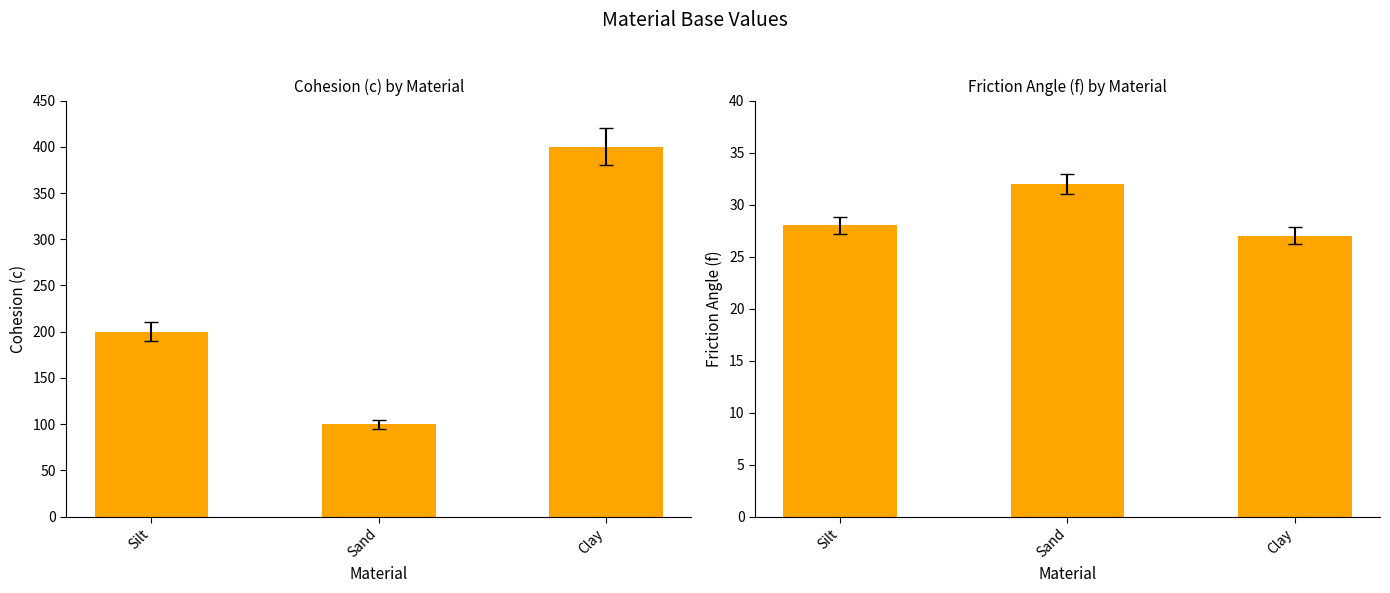

What is the value of the f (Friction Angle) bar at the 3rd from the left?

27